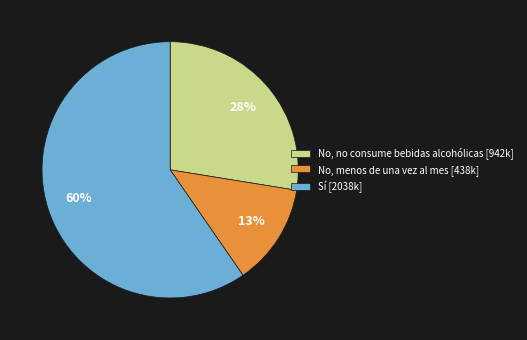

What is the largest slice in the pie chart?

Sí